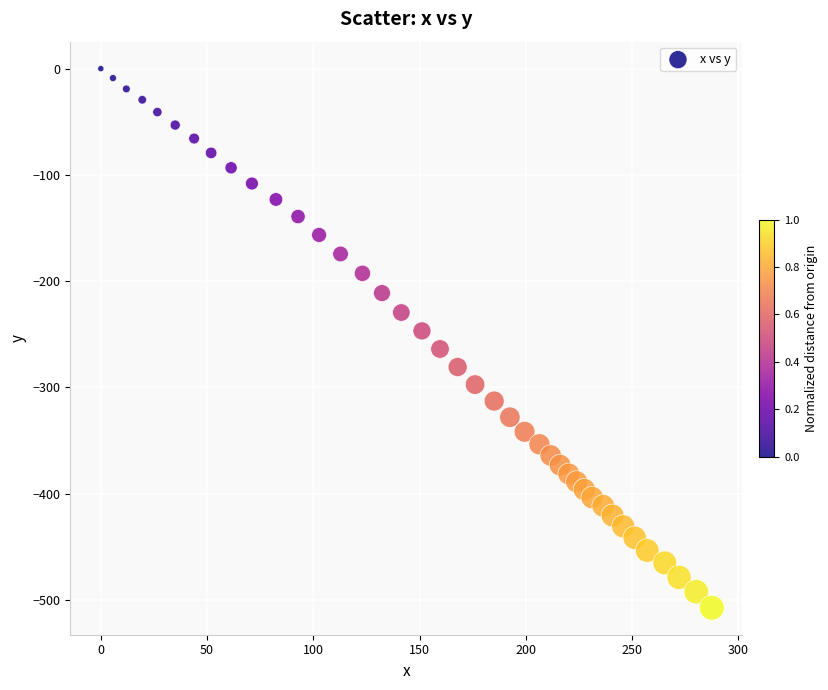

What is the range of X values (max minus min)?

287.5